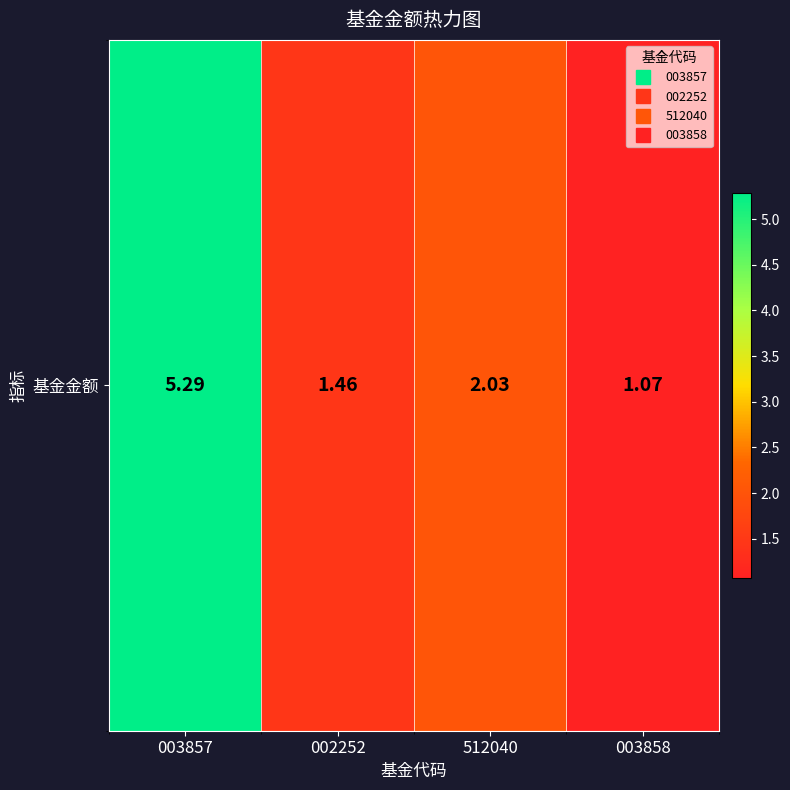

Approximately how many times larger is the value at 512040 compared to 003858?

1.9